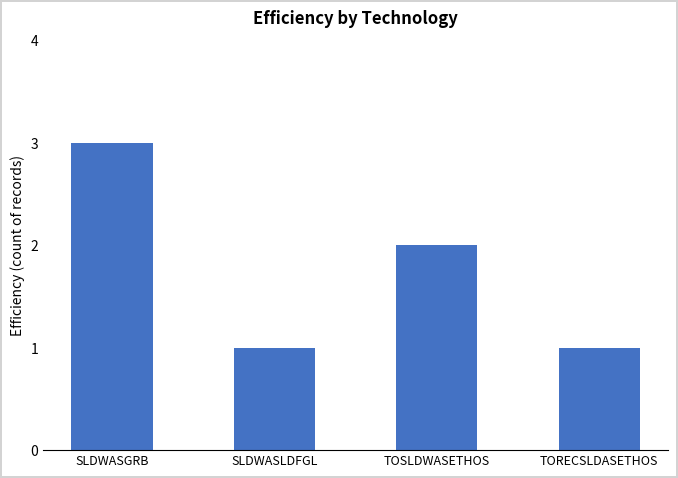

Is it true that the value at TORECSLDASETHOS is 0?

False